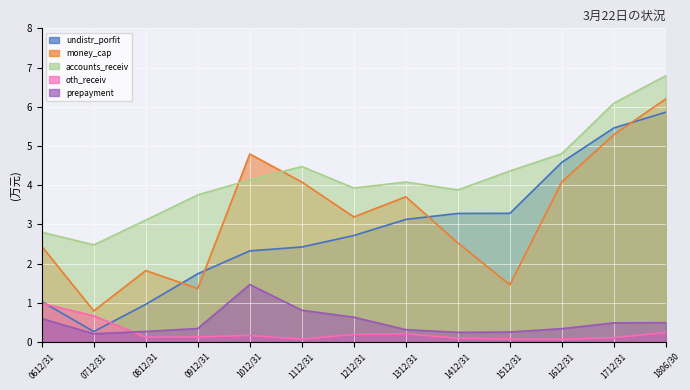

What is the average value of the money_cap series?

3.2